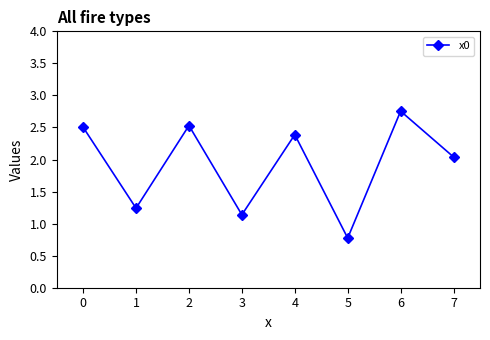

What is the value of the 5th point from the left?

2.4